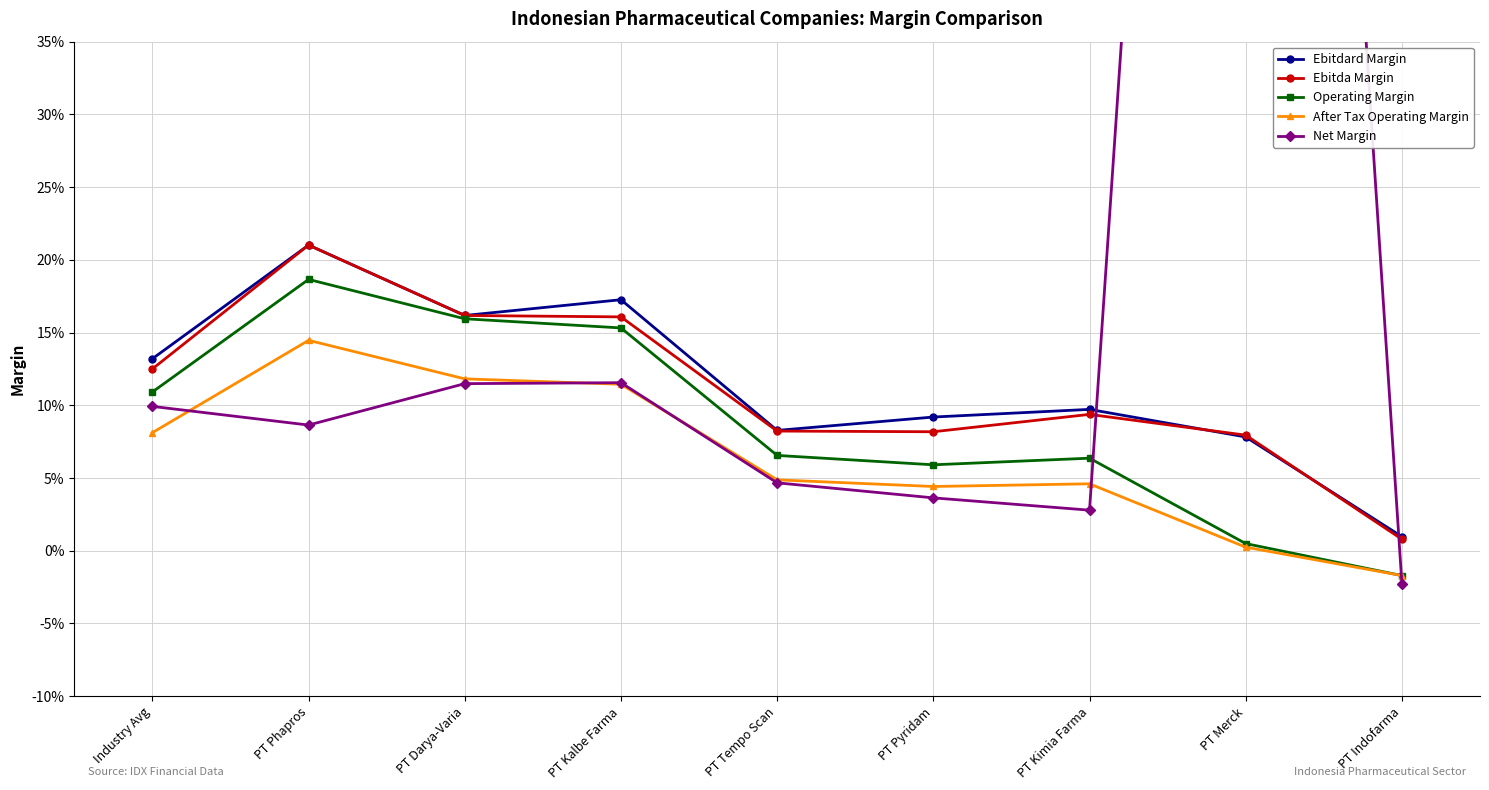

Which series has the widest spread of values?

Net Margin